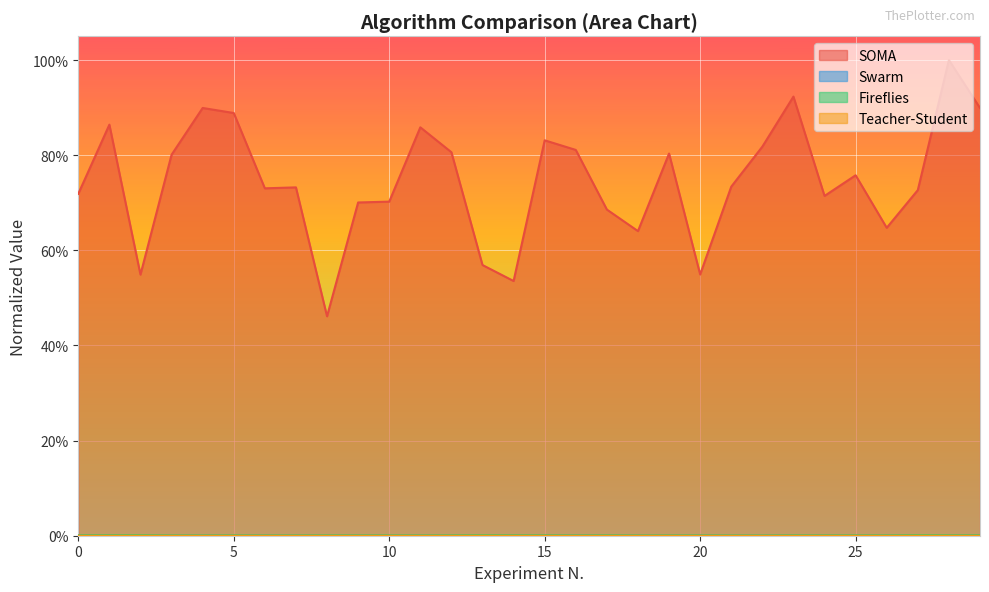

How many distinct data groups are displayed?

4